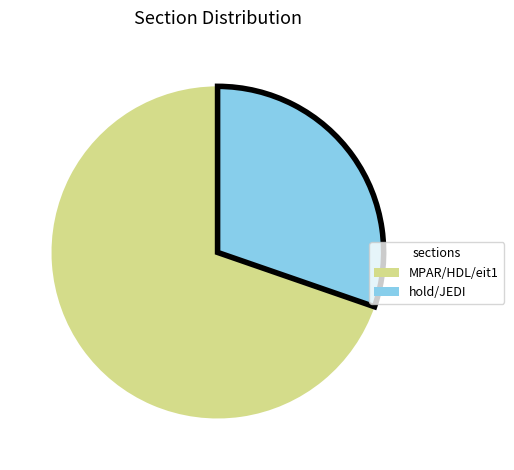

Count the number of slices in the pie.

2